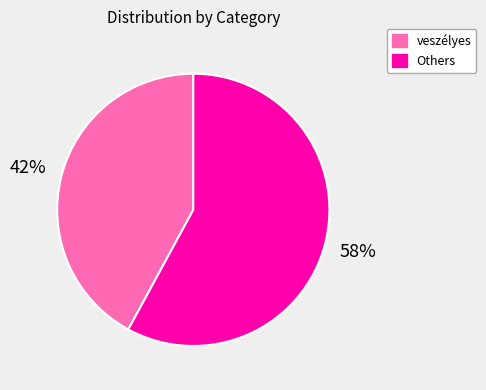

To the nearest percent, what is the average slice percentage?

50%